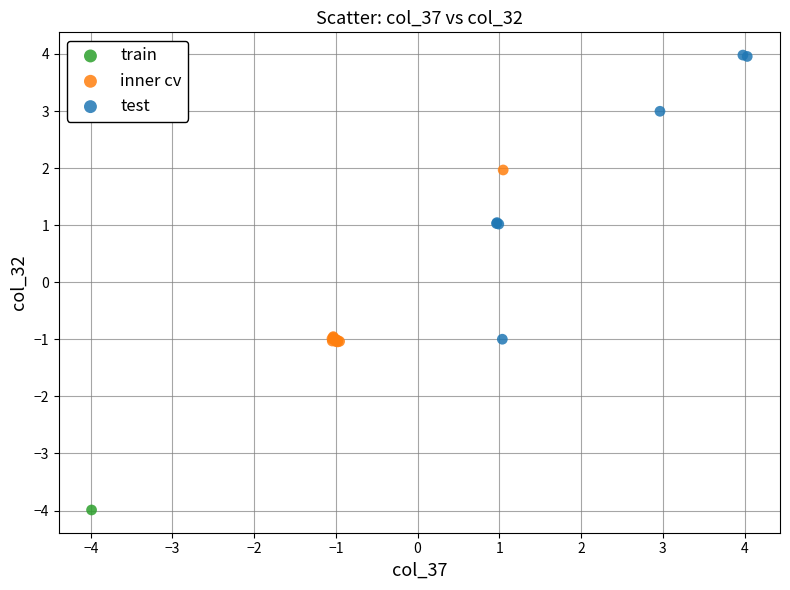

Which series contains the highest Y value?

test